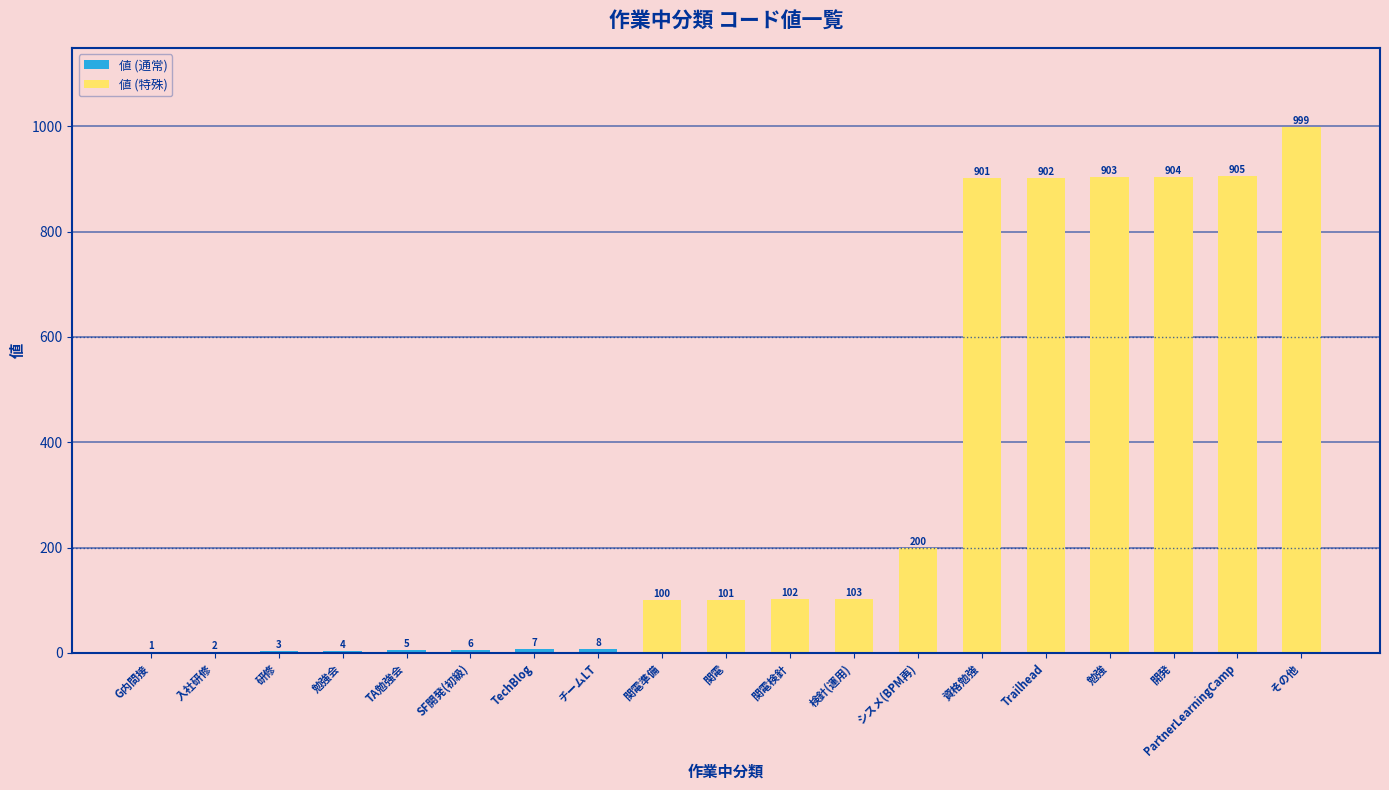

At which category does the chart reach its peak across all series?

その他